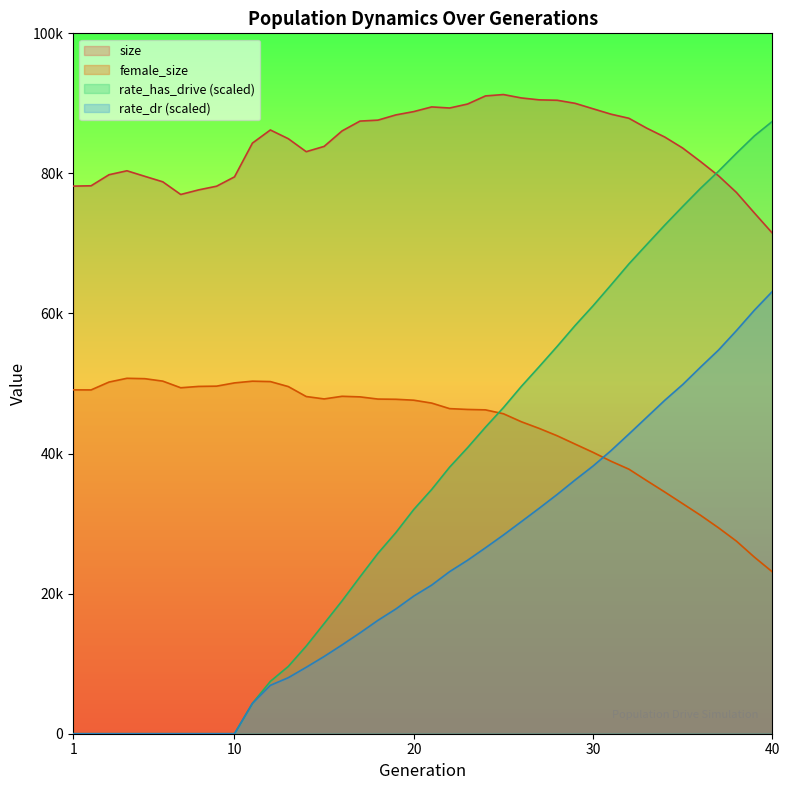

What is the difference between the size values at 21 and 16?

3427.0